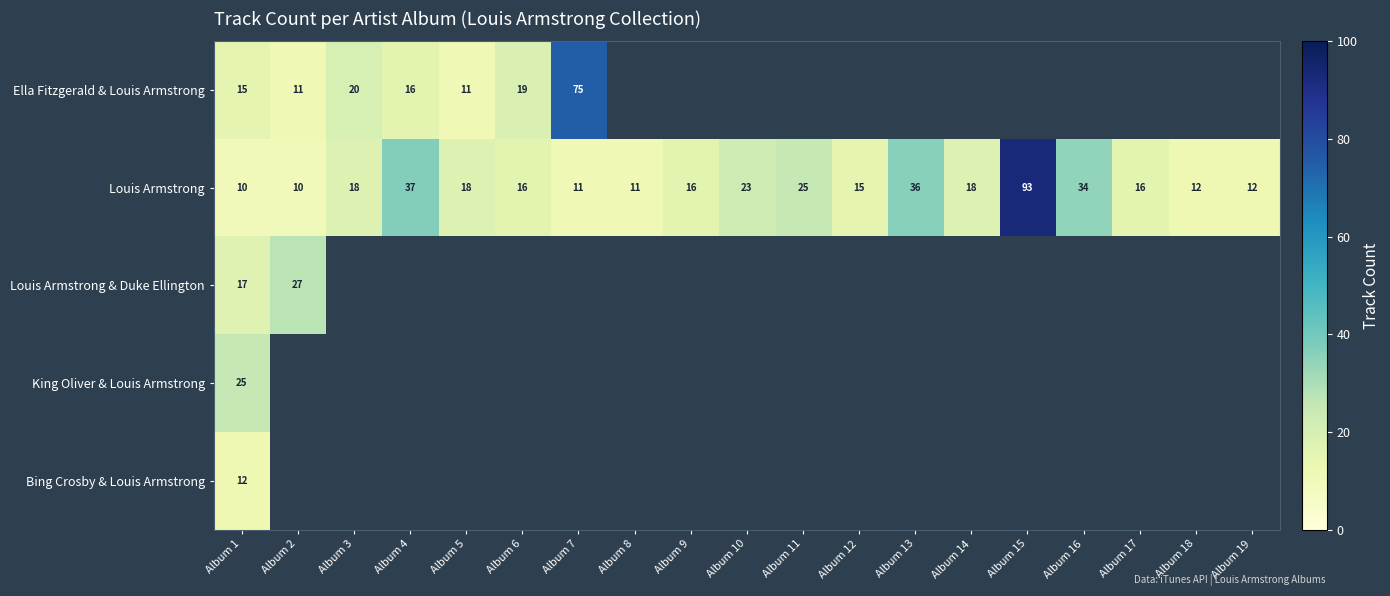

Read the Louis Armstrong value at Album 6.

16